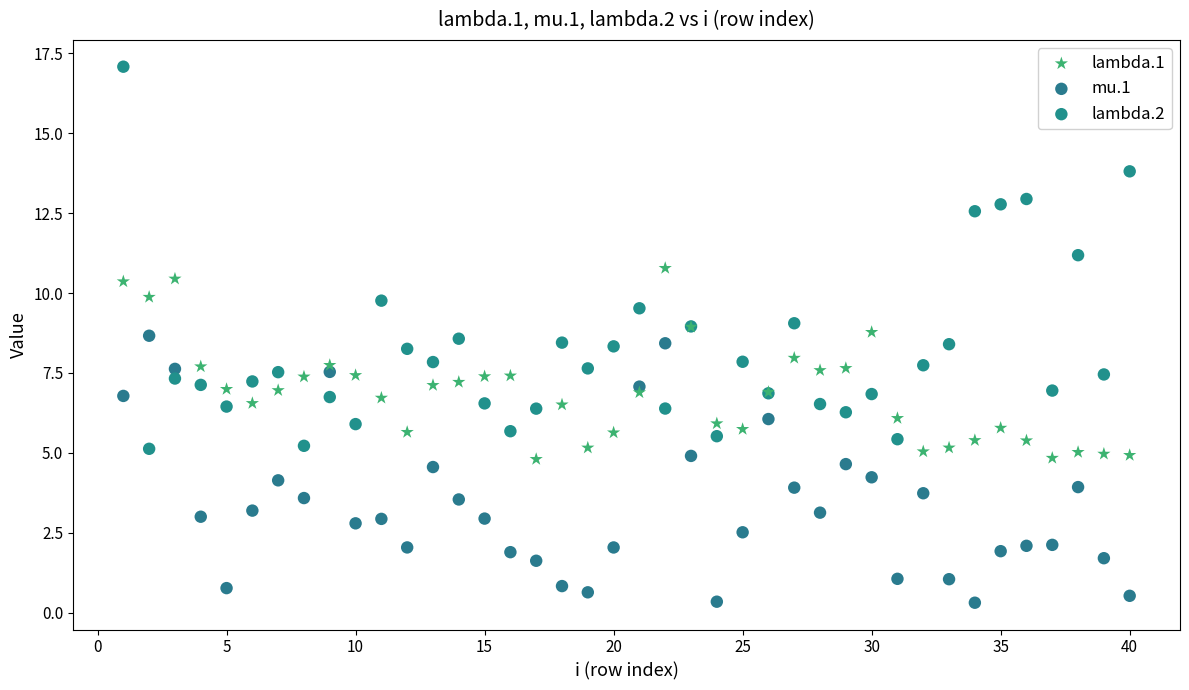

Which series has the widest spread of Y values?

lambda.2